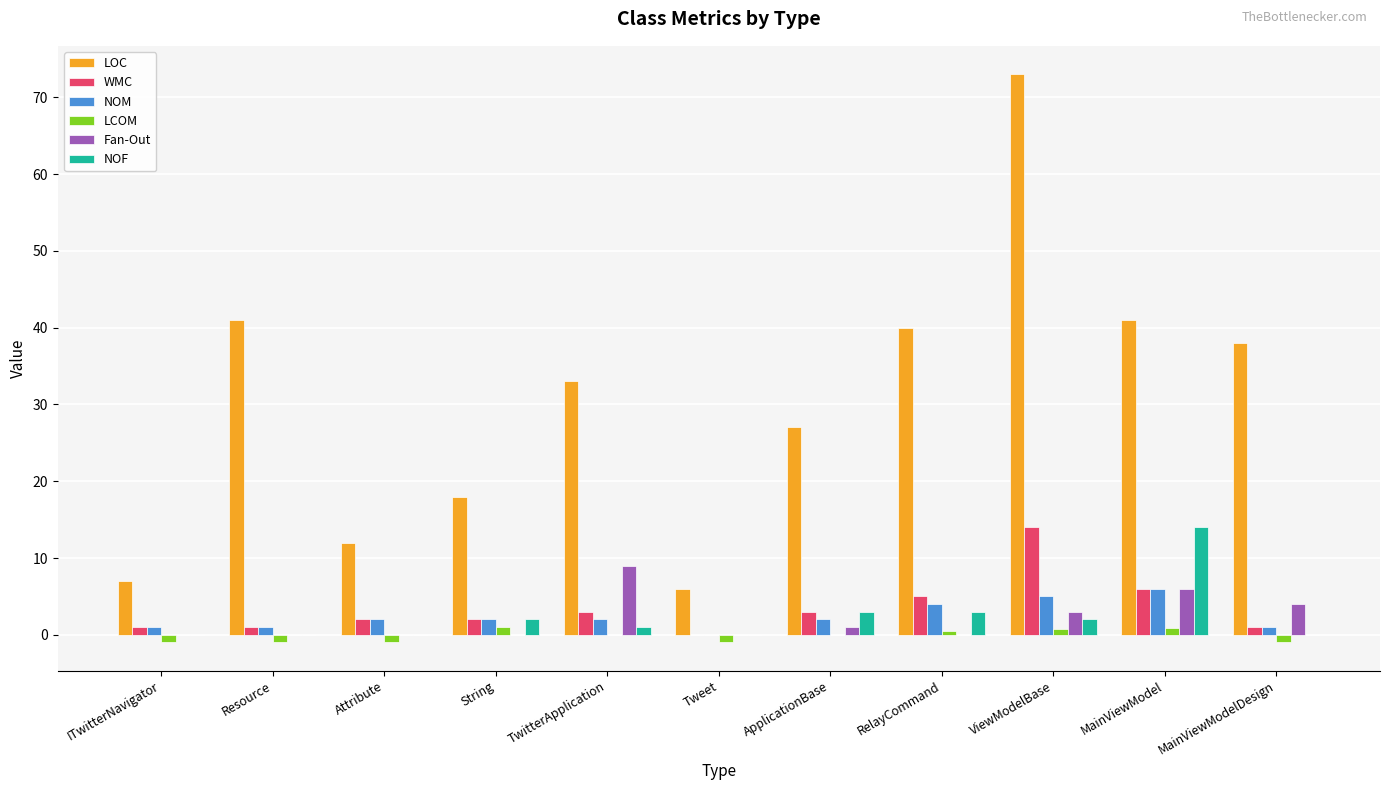

The LOC series shows 6.0 at Tweet. True or false?

True